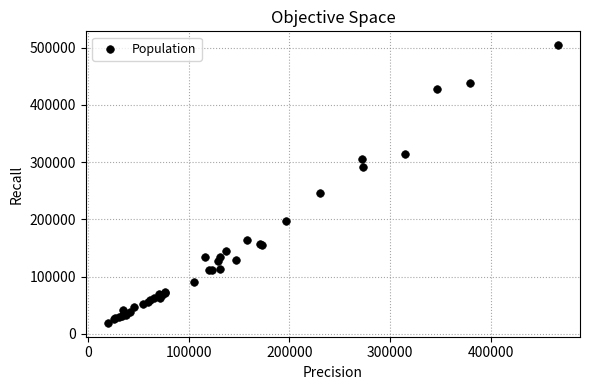

What Y value in the scatter plot is closest to 261881?

245408